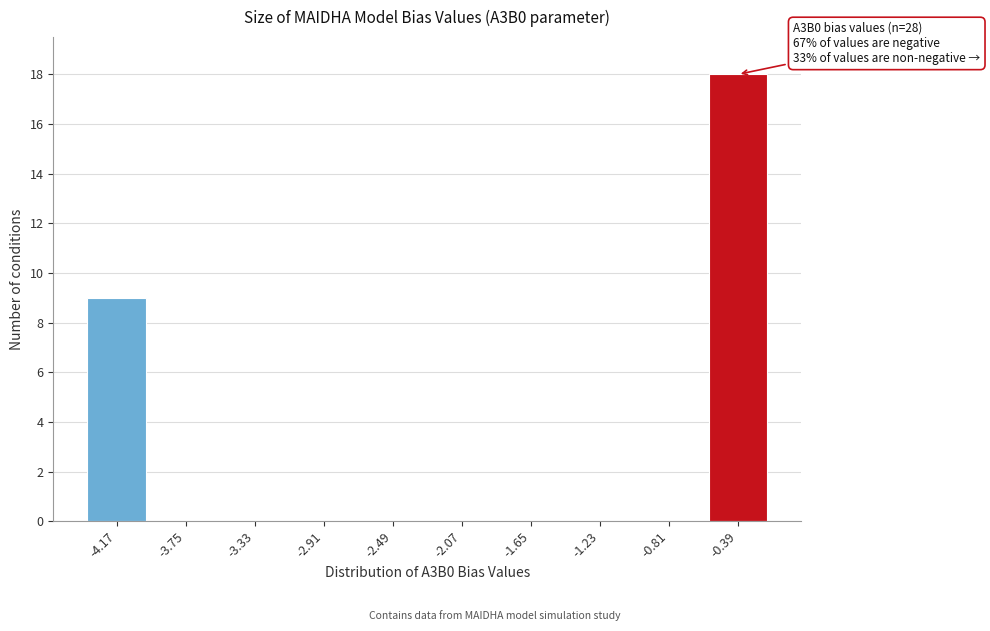

Reading left to right, list all the values displayed in this chart.

-4.17=9	-3.75=0	-3.33=0	-2.91=0	-2.49=0	-2.07=0	-1.65=0	-1.23=0	-0.81=0	-0.39=18